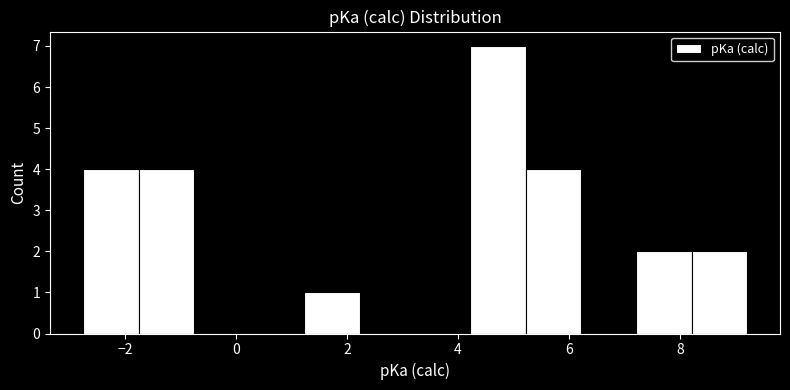

Reading left to right, list every bar in this chart as the range it spans on the x-axis followed by its height. Neither the bar edges nor the heights are printed on the chart, so give them approximately, as read against the axes.

-2.8 to -1.8: 4
-1.8 to -0.8: 4
-0.8 to 0.2: 0
0.2 to 1.2: 0
1.2 to 2.2: 1
2.2 to 3.2: 0
3.2 to 4.2: 0
4.2 to 5.2: 7
5.2 to 6.2: 4
6.2 to 7.2: 0
7.2 to 8.2: 2
8.2 to 9.2: 2